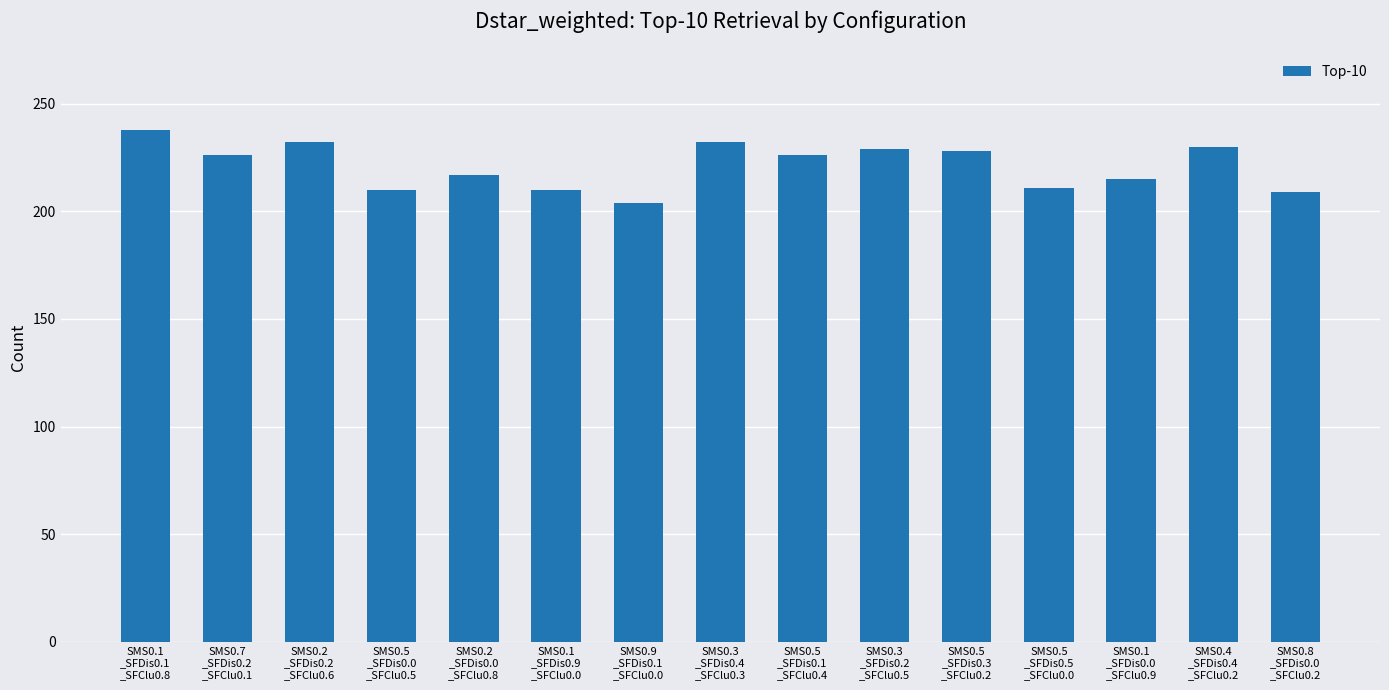

Which label corresponds to the smallest value in the chart?

SMS0.9
_SFDis0.1
_SFClu0.0